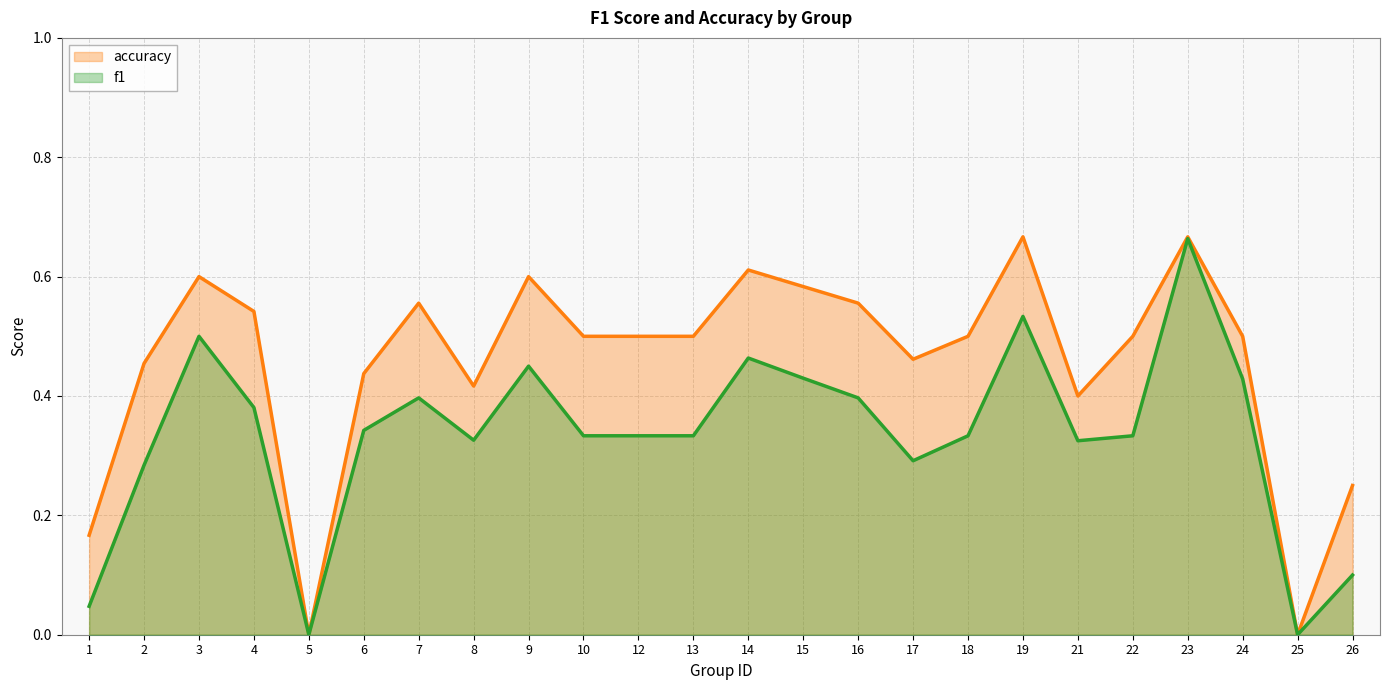

What is the average value of the accuracy series?

0.5